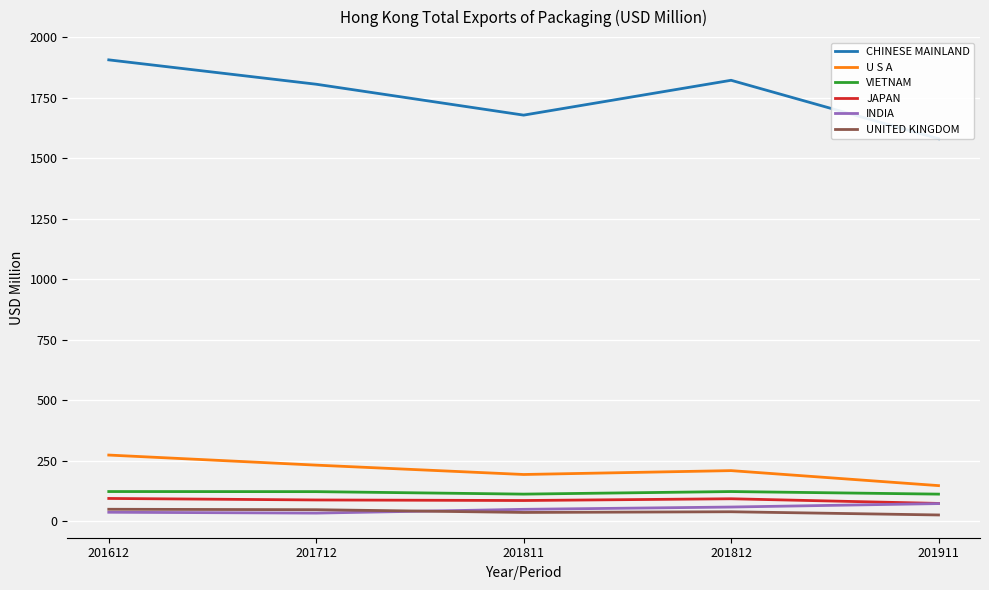

At which label does U S A first exceed 209?

201612